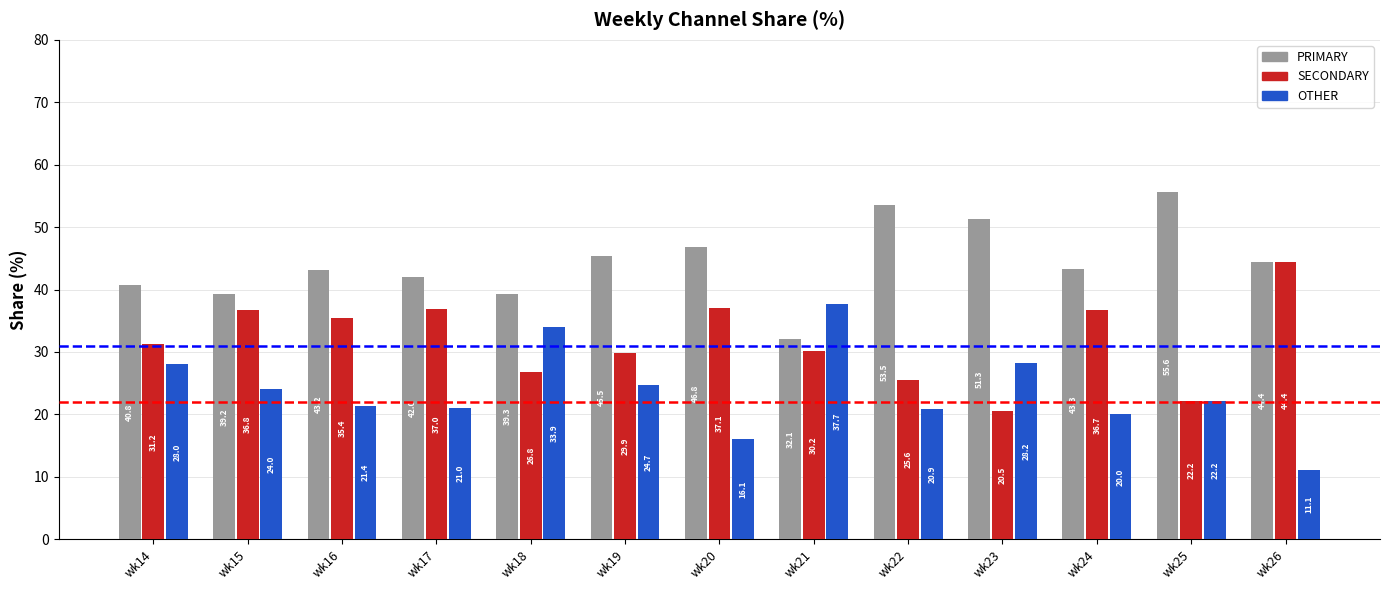

What is the value of the OTHER bar at the 6th from the left?

24.7